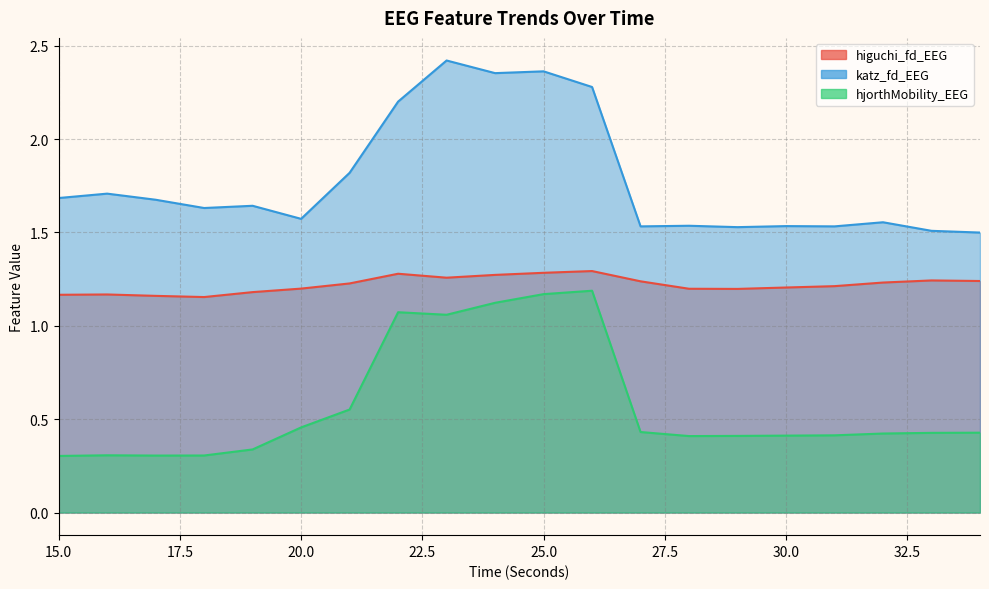

Which category has the highest value in the hjorthMobility_EEG series?

26